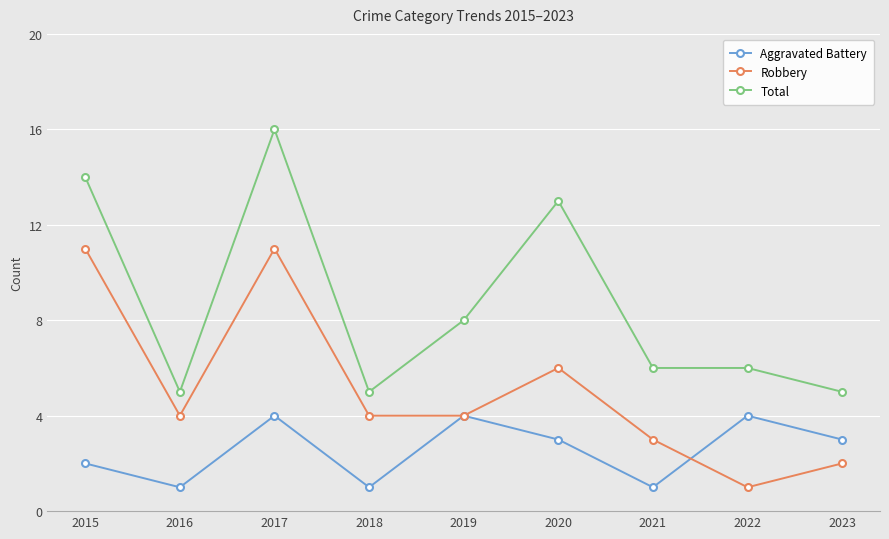

Where is the first local maximum for Robbery?

2017